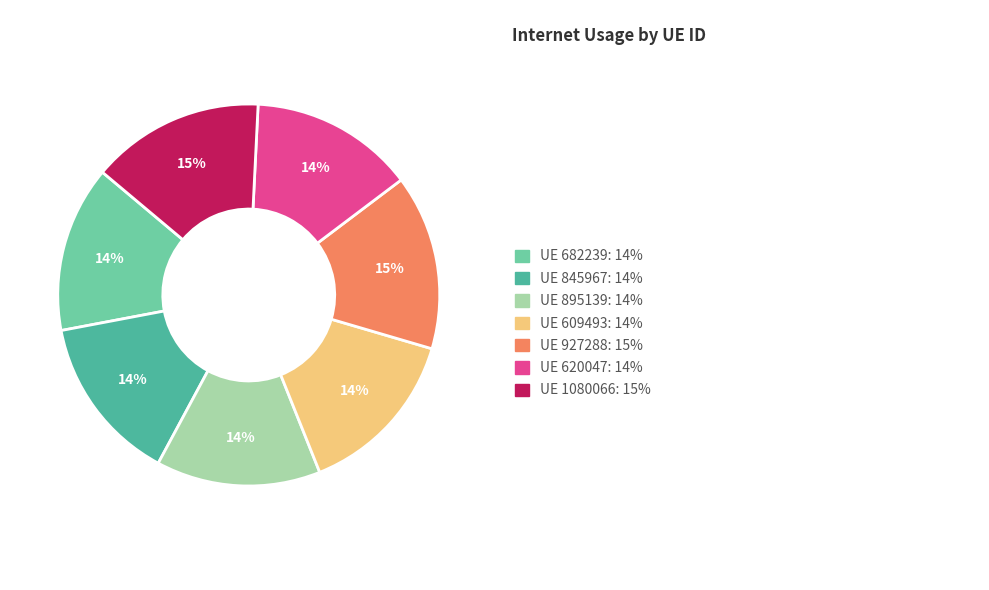

Is there any slice that represents more than half of the pie?

No